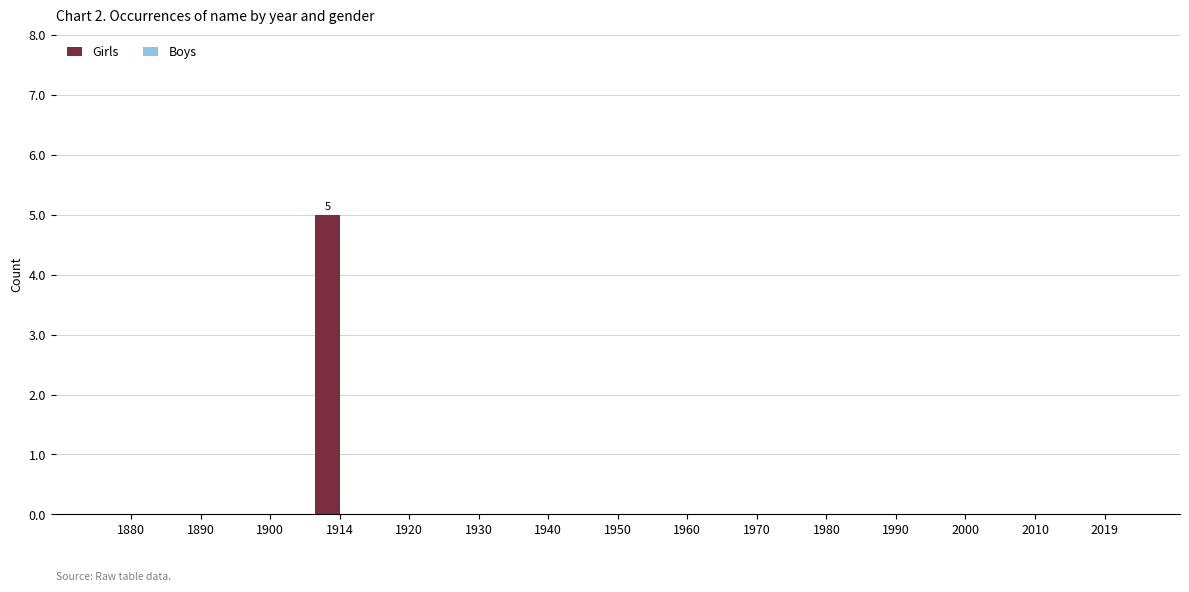

The value at 1980 is 0. True or false?

True